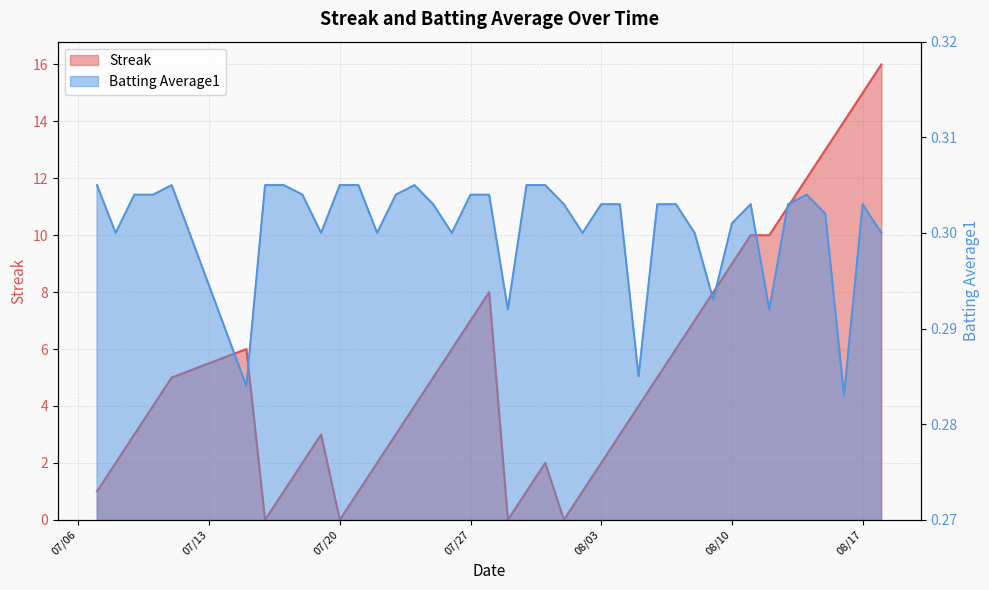

How many lines are shown in the chart?

2